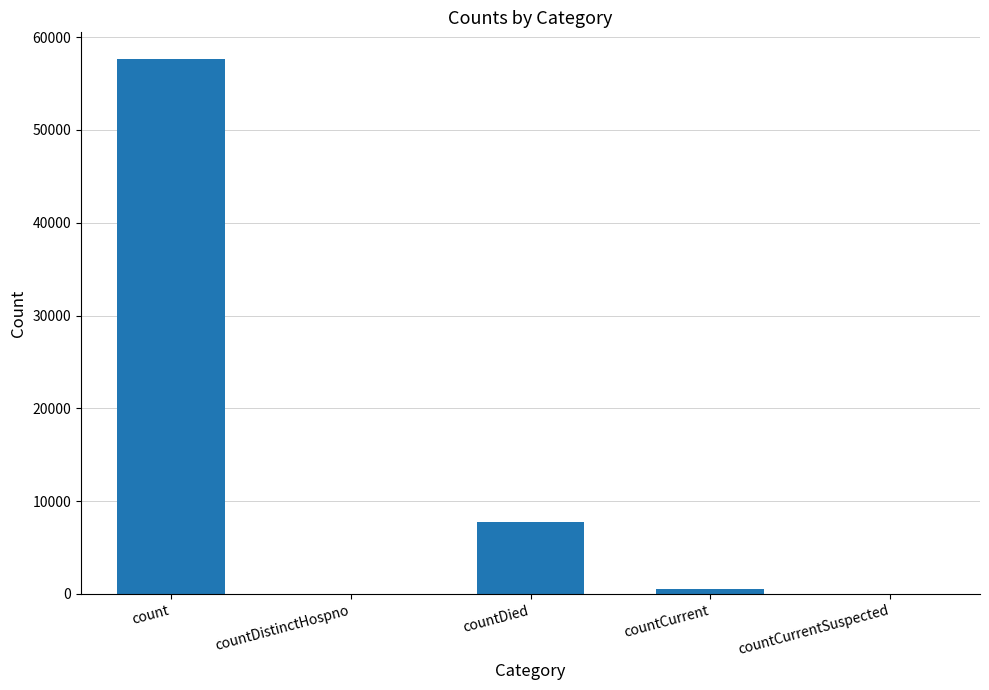

How many categories are shown in the chart?

5